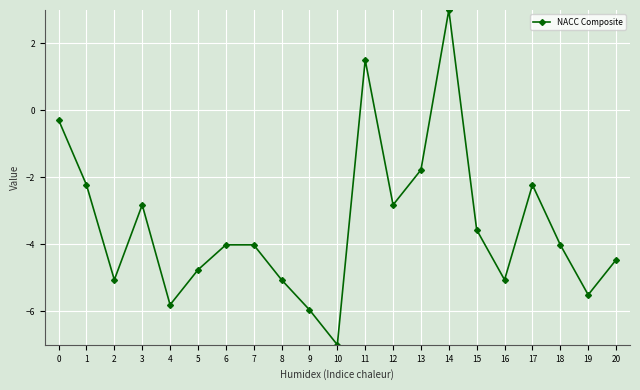

How many interior local valleys (lower than both neighbors) does the data have?

6